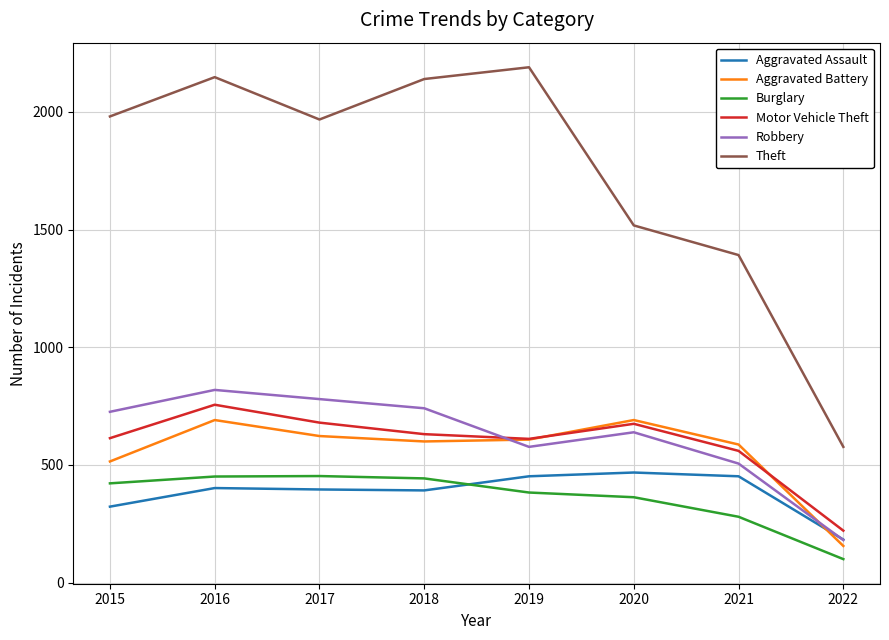

What is the smallest value displayed?

100